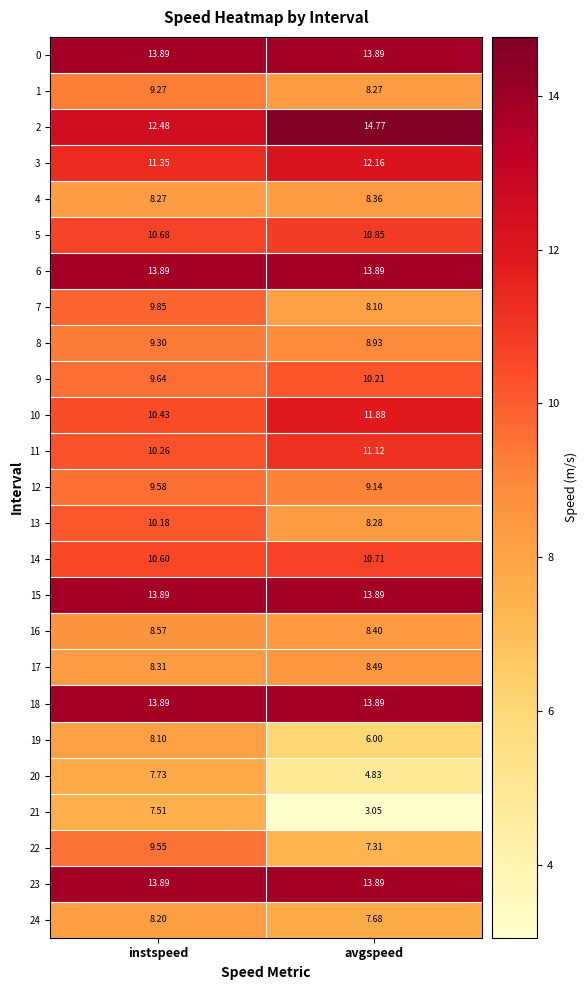

At which label does 24 reach its peak?

instspeed